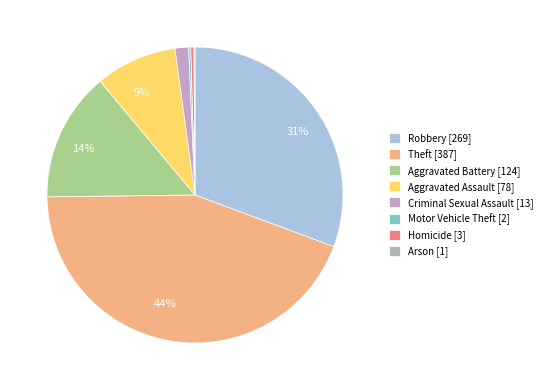

True or false: Aggravated Assault accounts for 22% of the total.

False